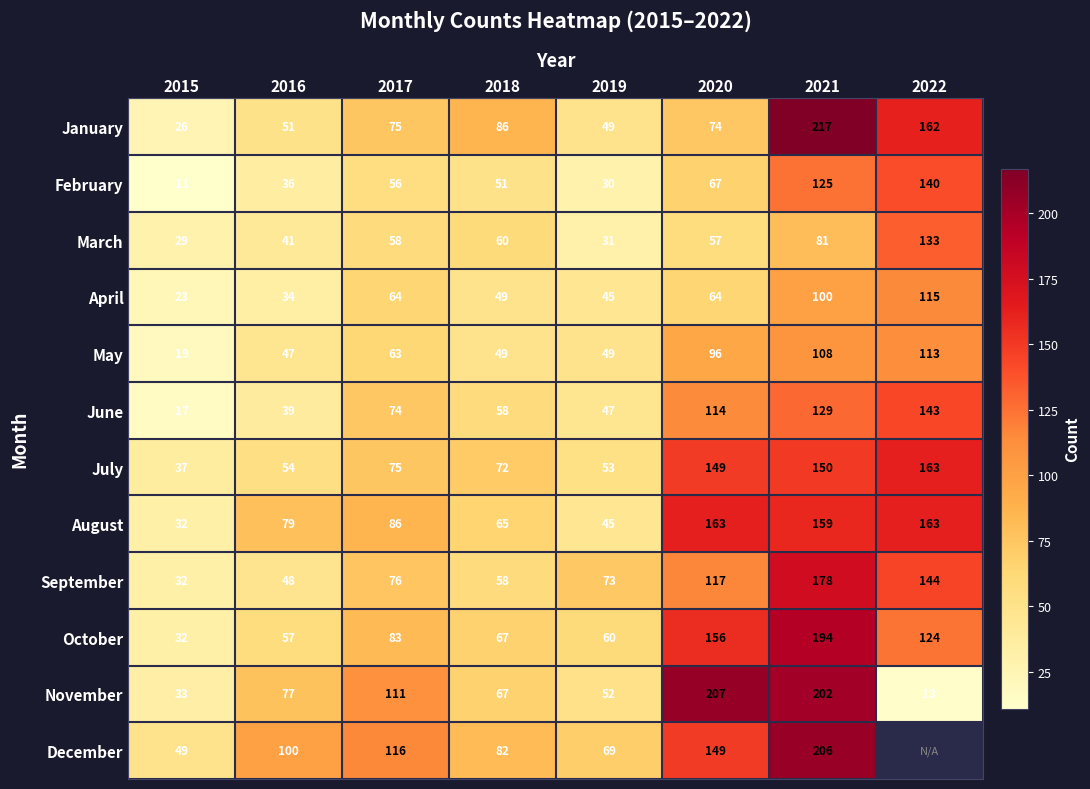

How many distinct data groups are displayed?

12